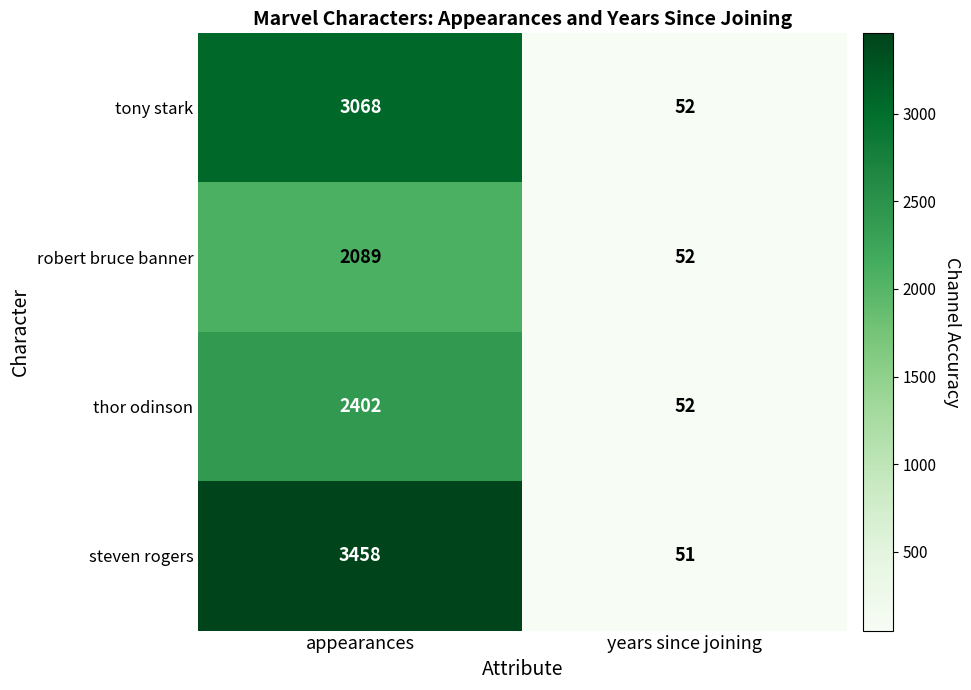

What is the minimum value shown in the chart?

51